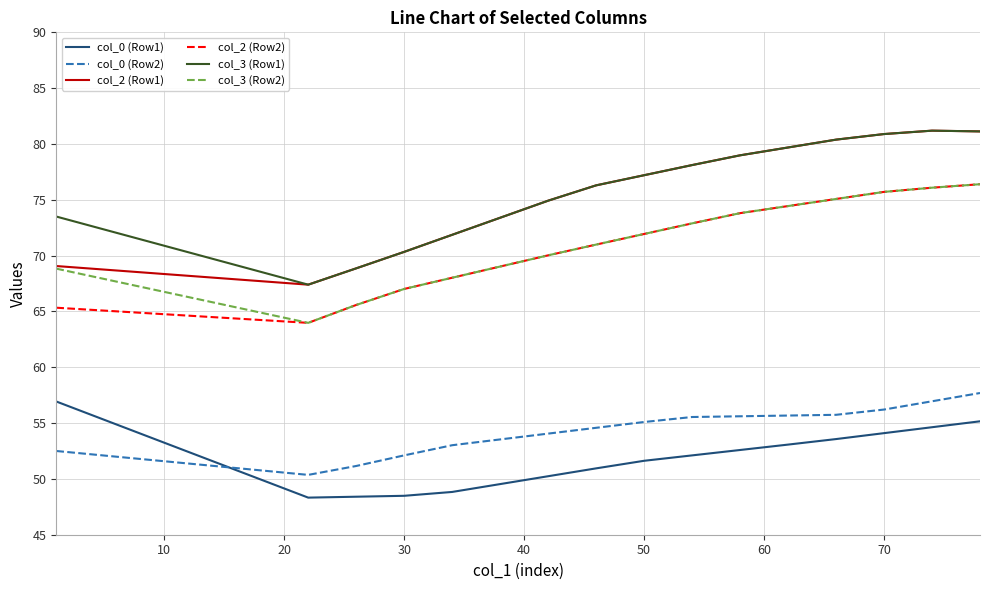

Count the number of data series in this chart.

6